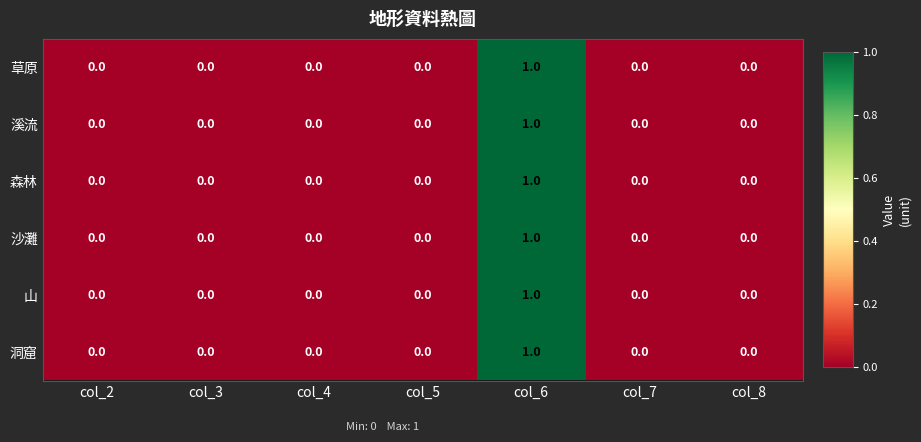

How many values in 溪流 are above zero?

1